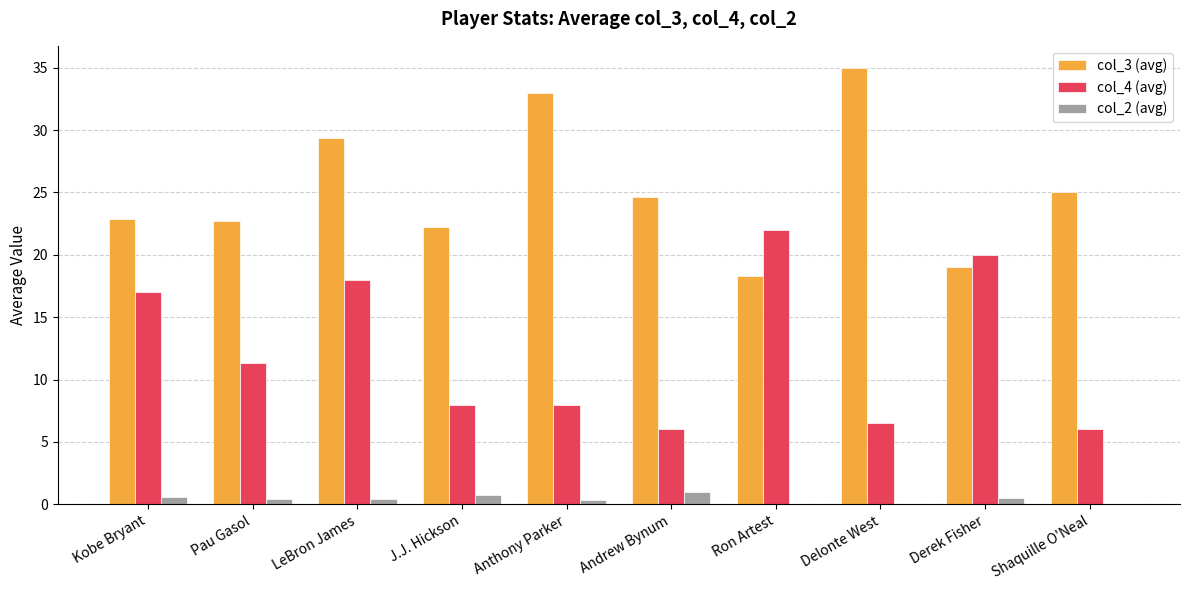

At which category does the chart reach its peak across all series?

Delonte West